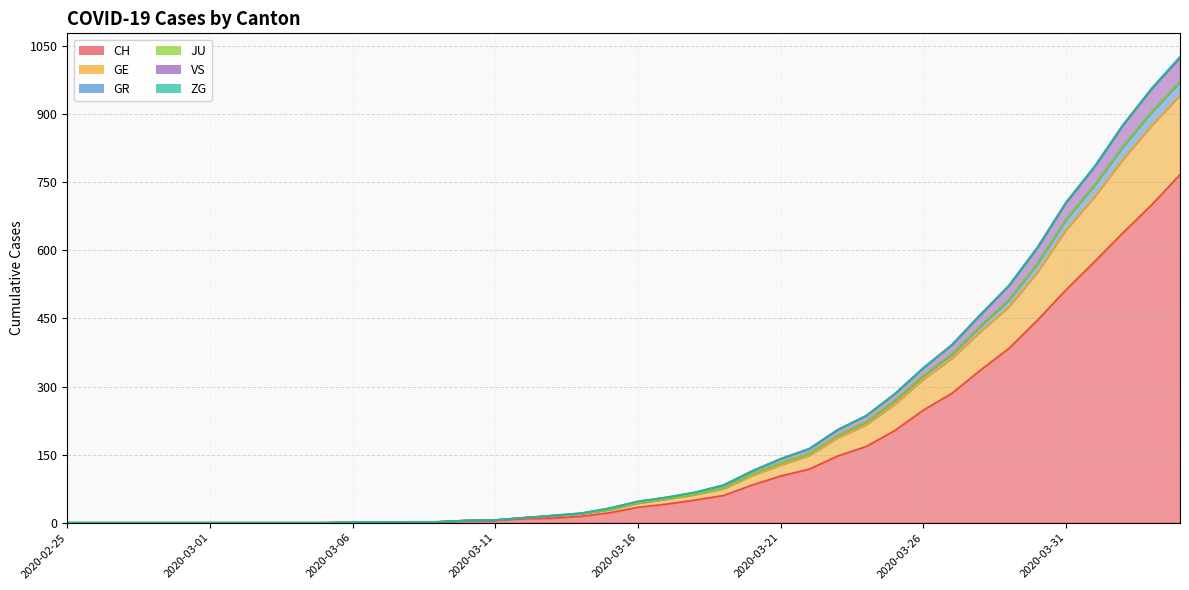

What is the value of the GE point at the 18th from the left?

15